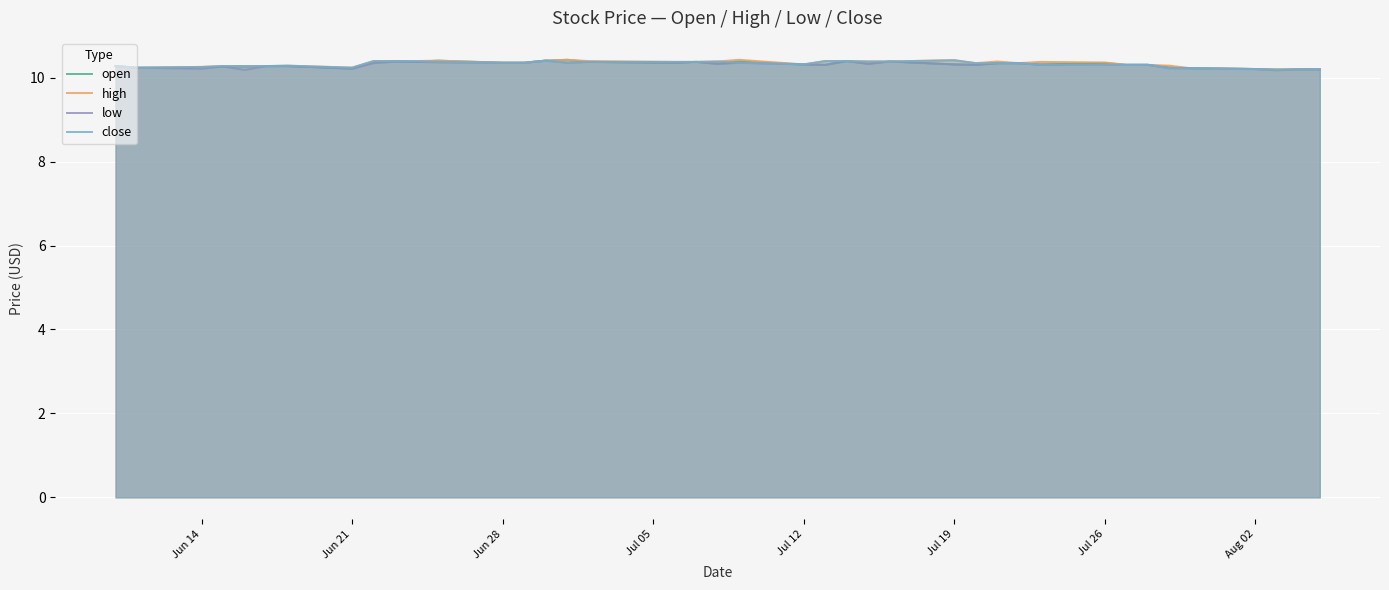

What is the lowest value of the close series?

10.2